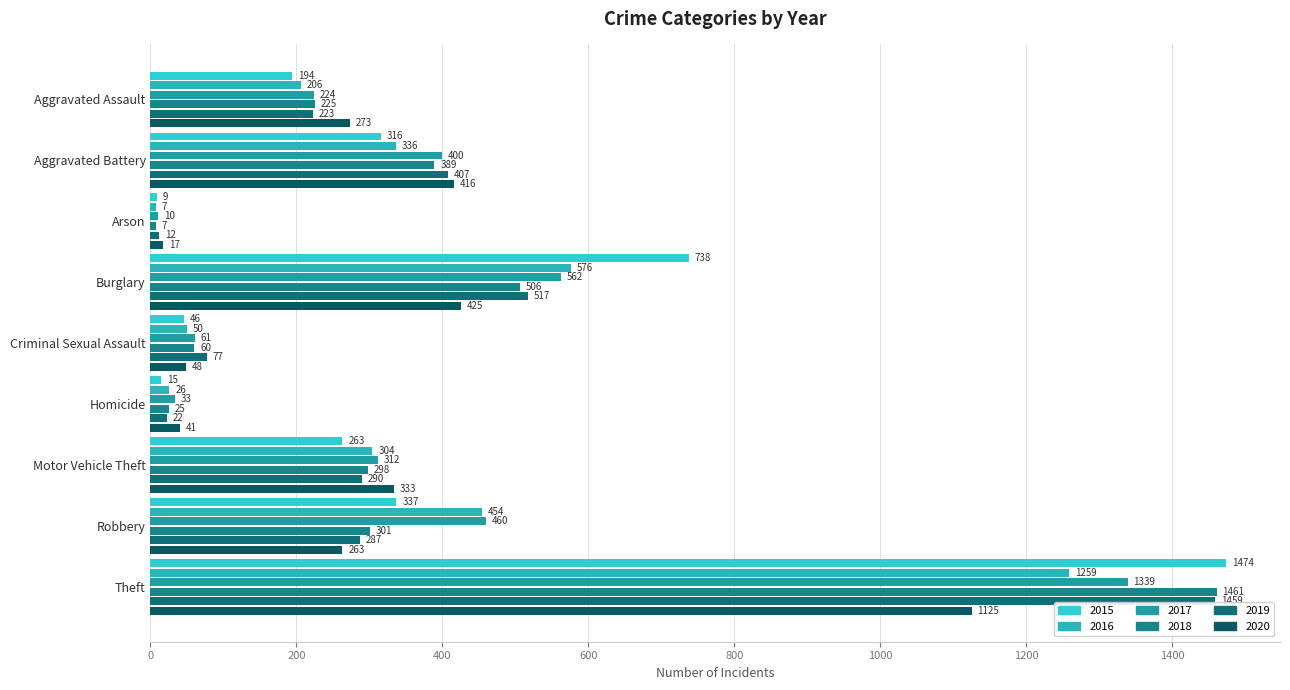

Read the 2015 value at Burglary.

738